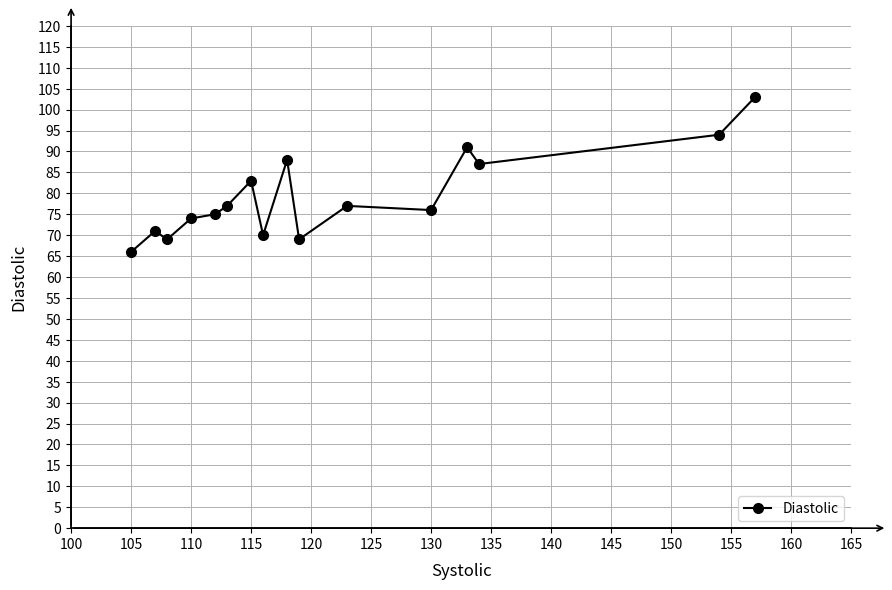

What is the difference between the maximum and second lowest values?

34